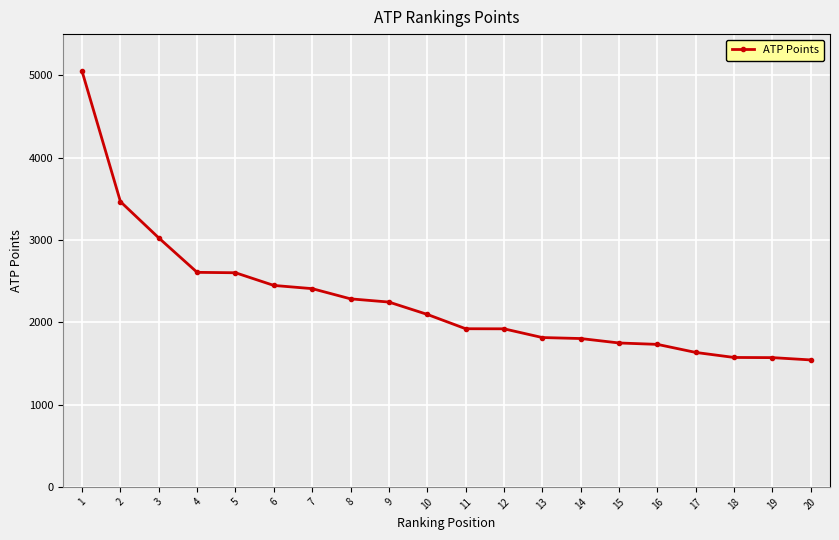

How many lines are shown in the chart?

1